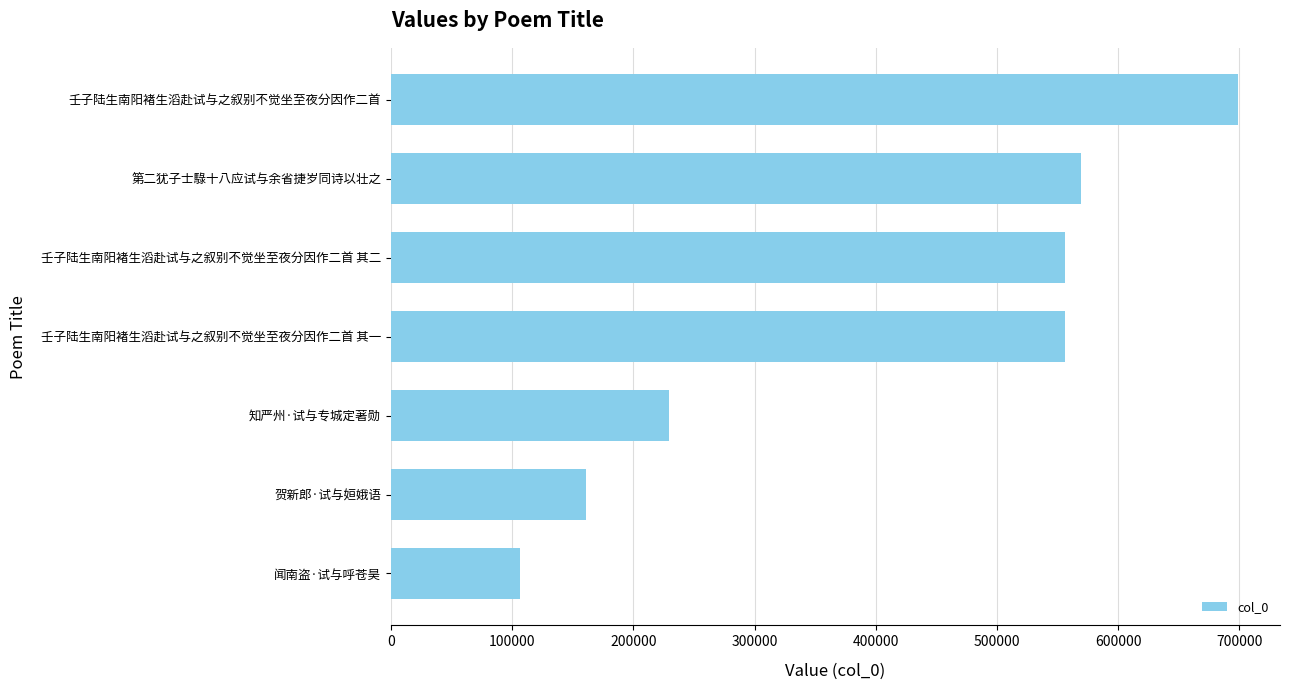

What is the difference between the second highest and minimum values?

462937